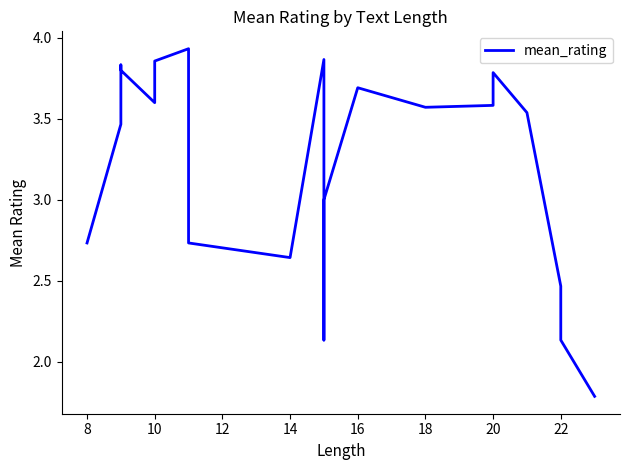

How many categories are shown in the chart?

20